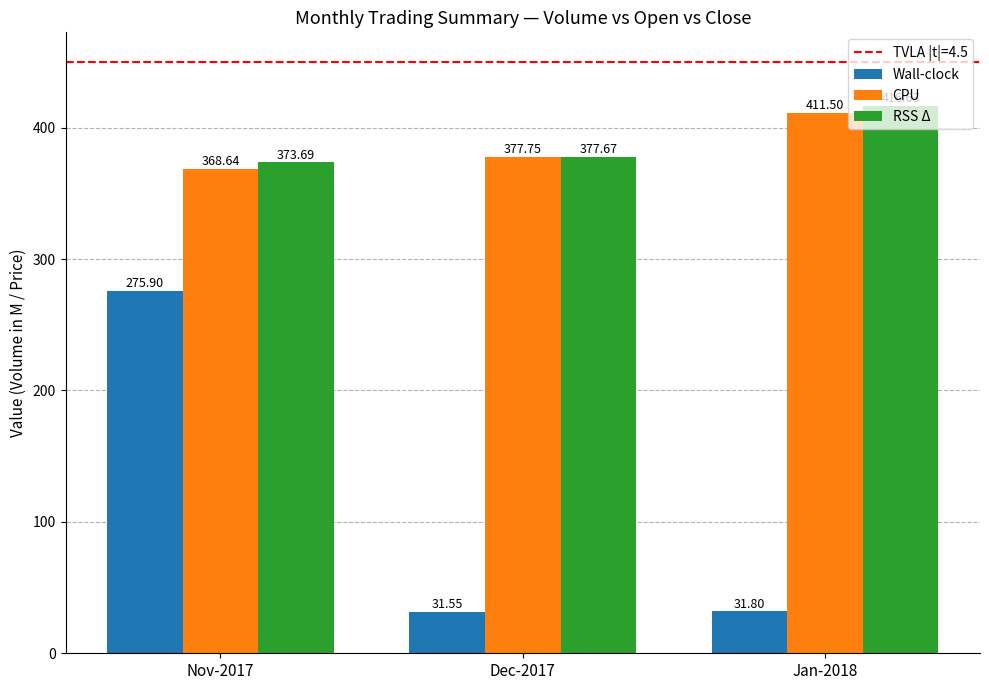

The CPU series shows 411.5 at Jan-2018. True or false?

True